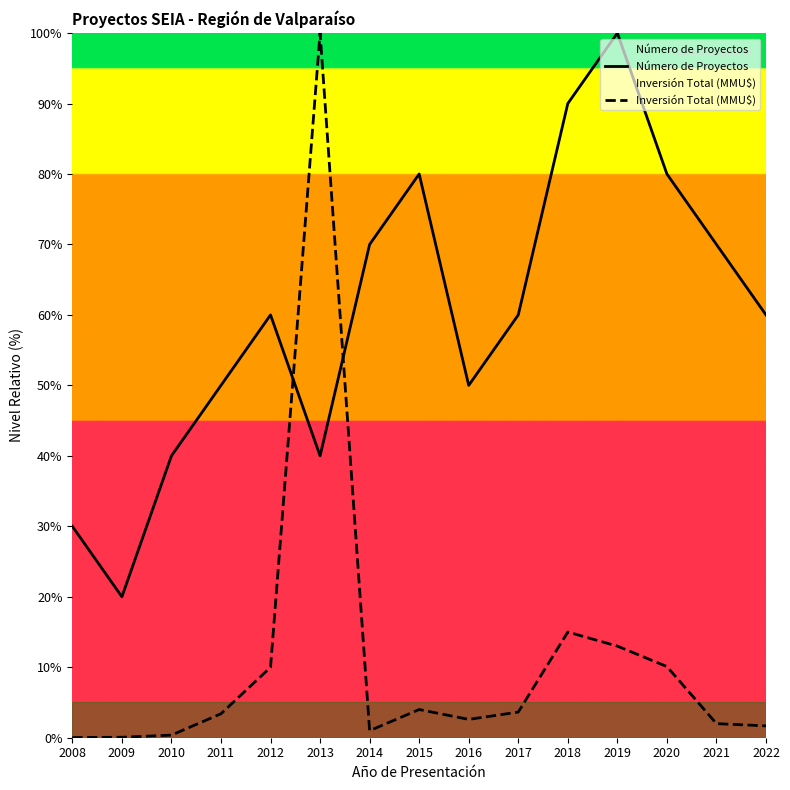

Does the chart have visible grid lines?

No